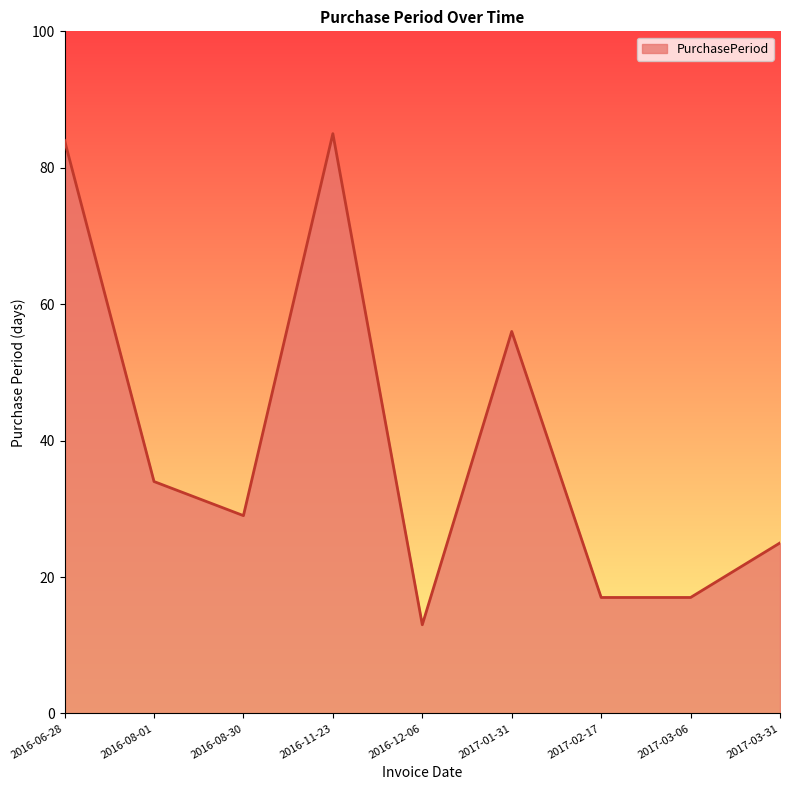

Which has a higher value, 2016-08-30 or 2017-03-06?

2016-08-30